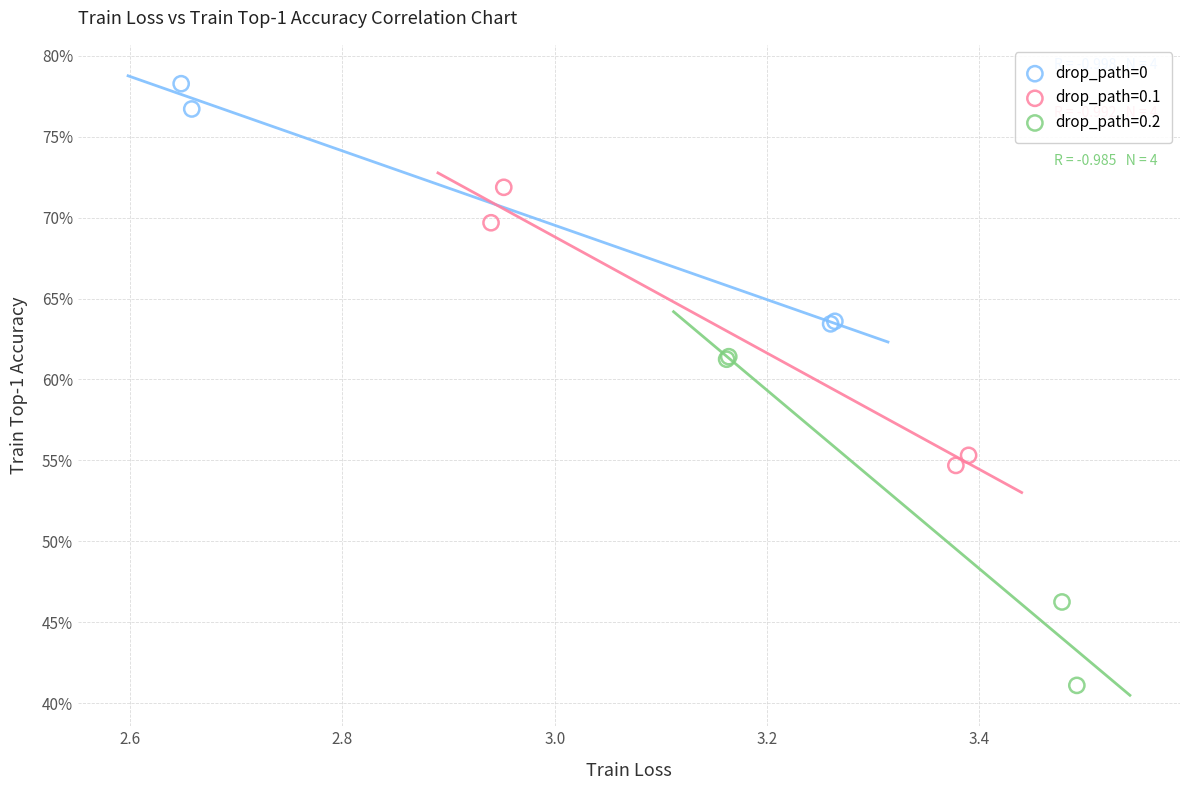

Which series reaches the minimum Y coordinate?

drop_path=0.2